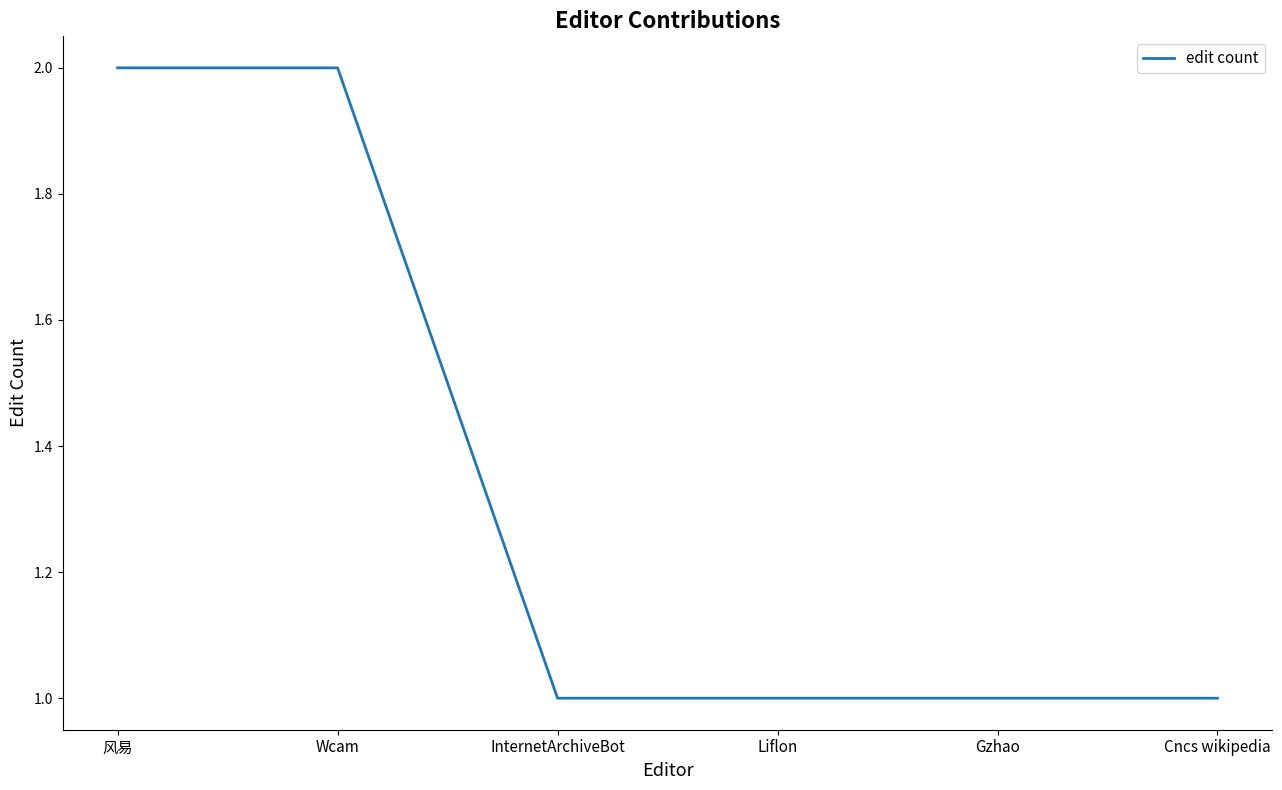

Reading left to right, list all the values displayed in this chart.

2	2	1	1	1	1